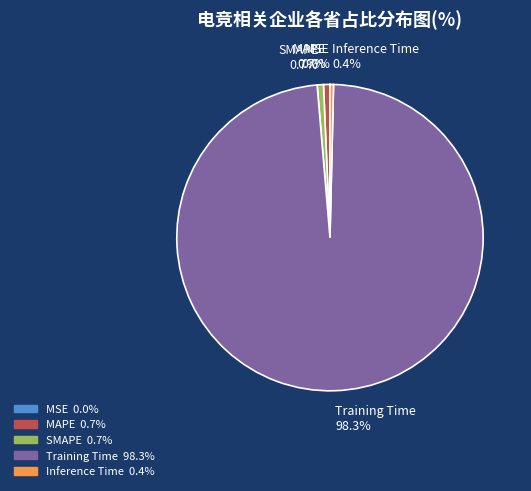

Which slice is the largest?

Training Time